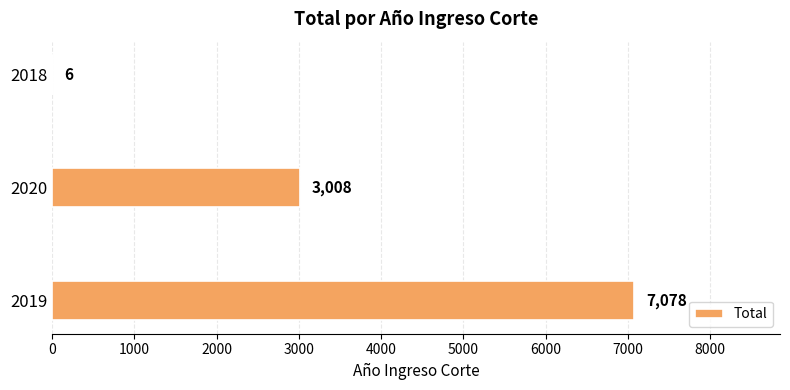

Reading bottom to top, what are all the values shown in this chart?

2019=7078	2020=3008	2018=6